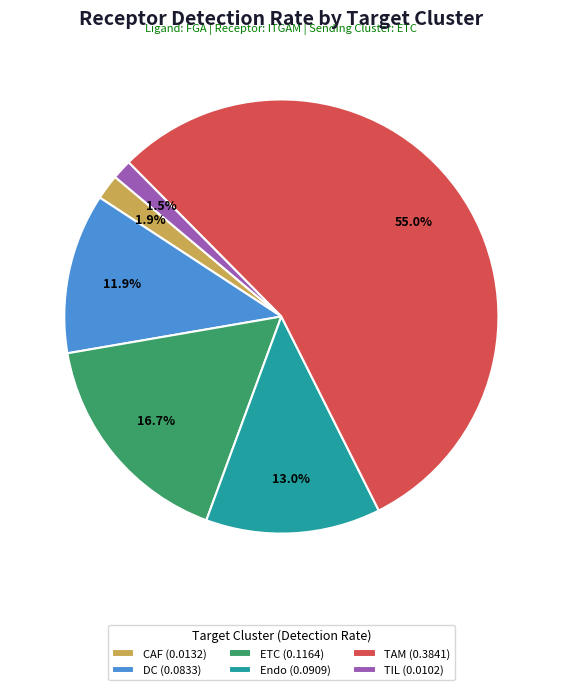

Count the number of slices in the pie.

6